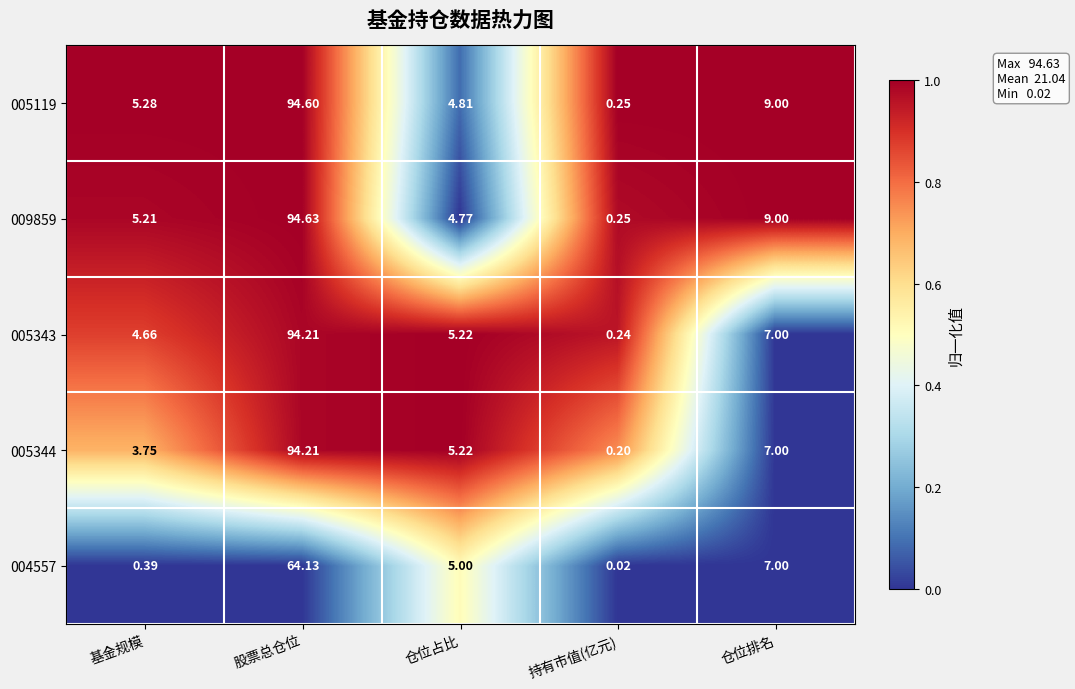

At which category is the sum across all series the highest?

股票总仓位